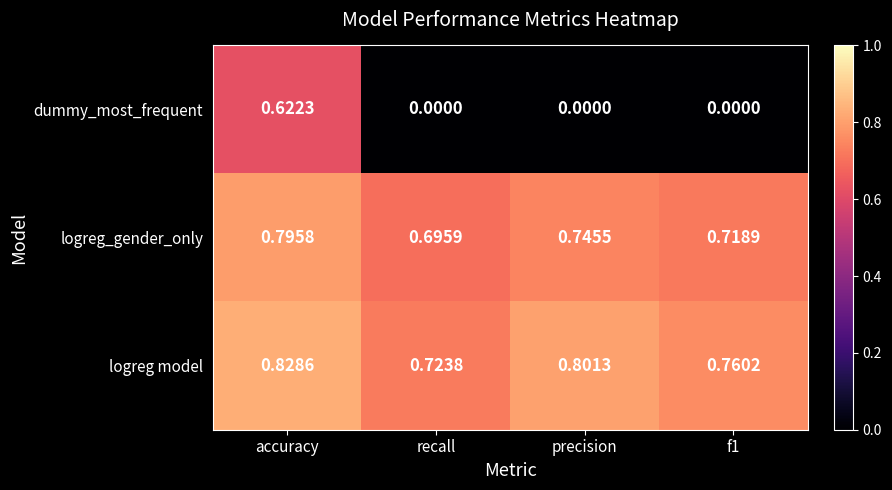

Rank the series at precision from highest to lowest value.

logreg model, logreg_gender_only, dummy_most_frequent